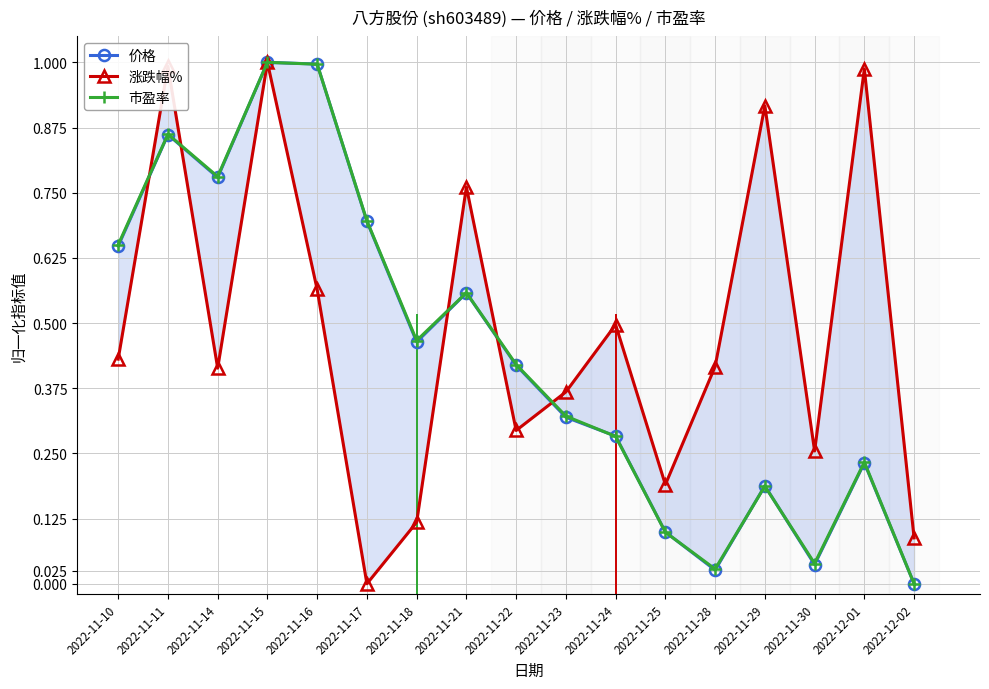

Reading left to right, extract all data points from this chart.

价格: 0.6	0.9	0.8	1.0	1.0	0.7	0.5	0.6	0.4	0.3	0.3	0.1	0.0	0.2	0.0	0.2	0.0
涨跌幅%: 0.4	1.0	0.4	1.0	0.6	0.0	0.1	0.8	0.3	0.4	0.5	0.2	0.4	0.9	0.3	1.0	0.1
市盈率: 0.7	0.9	0.8	1.0	1.0	0.7	0.5	0.6	0.4	0.3	0.3	0.1	0.0	0.2	0.0	0.2	0.0